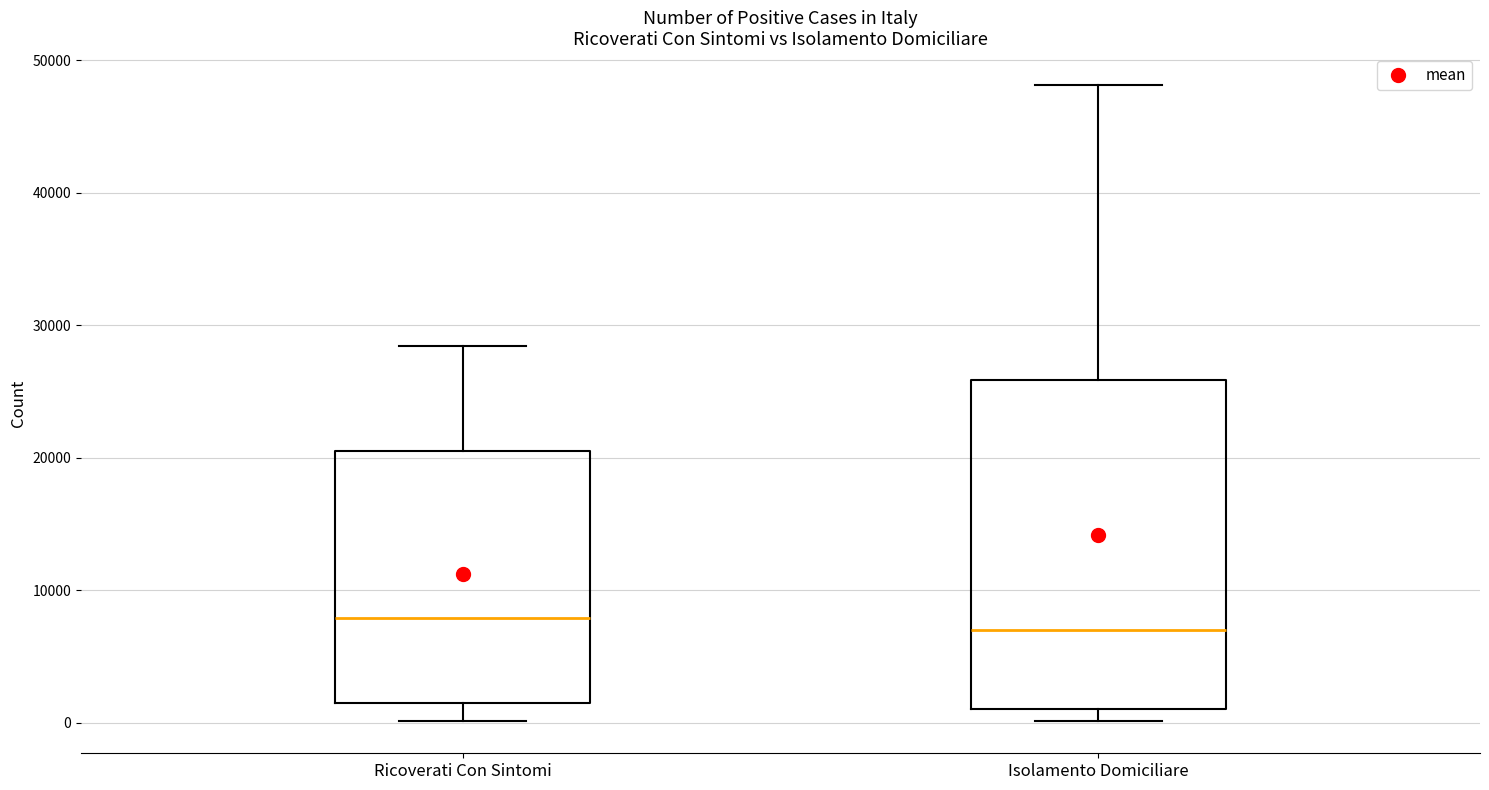

Reading left to right, read every box against the y-axis: the position of its median line, the range the box covers, and the ends of its whiskers. The values are not printed on the chart, so give them approximately, as read against the axis.

Ricoverati Con Sintomi: median 8000, box 1000 to 20000, whiskers 0 to 28000
Isolamento Domiciliare: median 7000, box 1000 to 26000, whiskers 0 to 48000